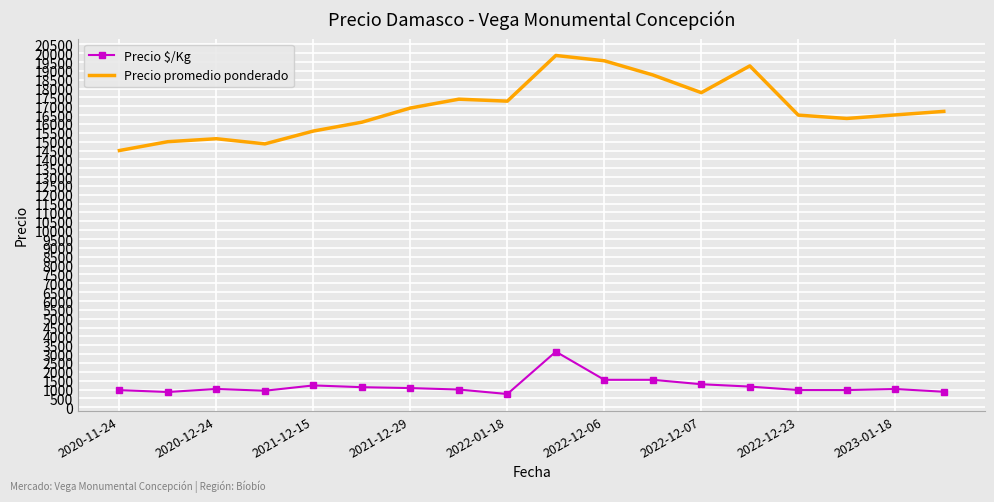

True or false: Precio promedio ponderado and Precio $/Kg cross at least once.

False